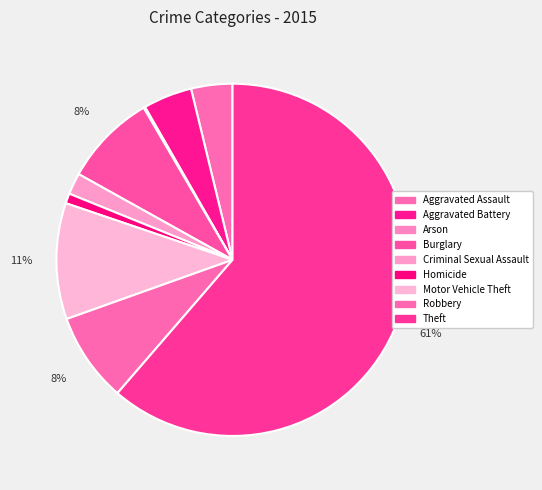

Does Motor Vehicle Theft account for over 50% of the chart?

No